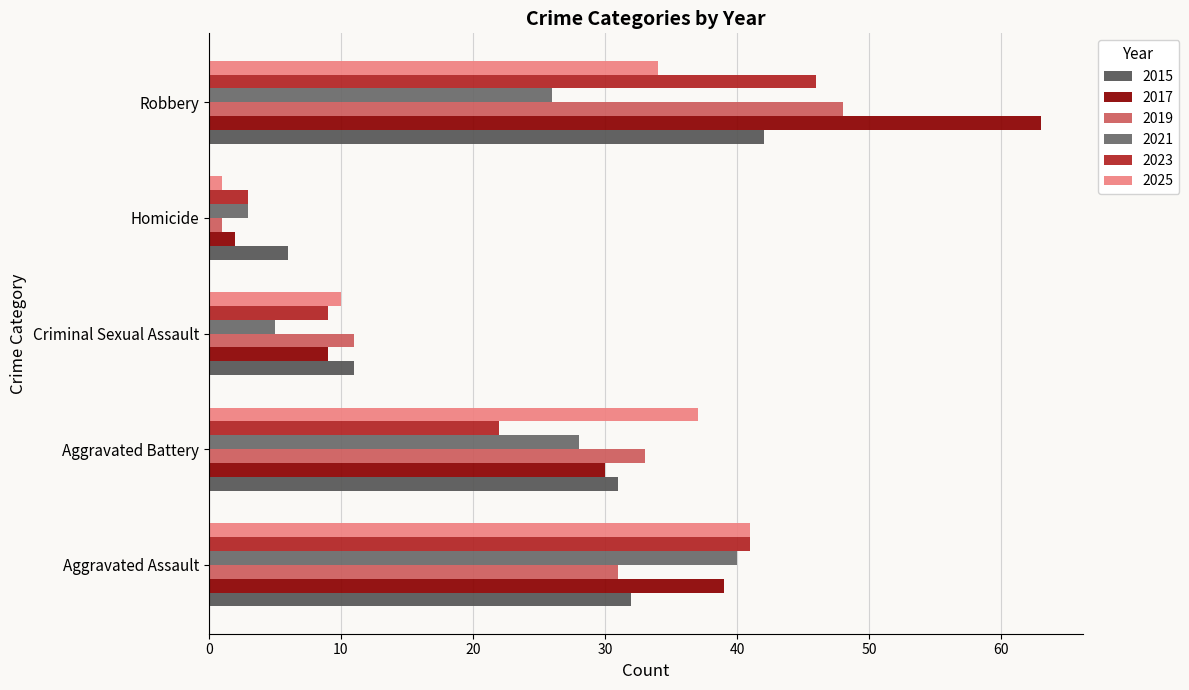

What is the greatest value displayed?

63